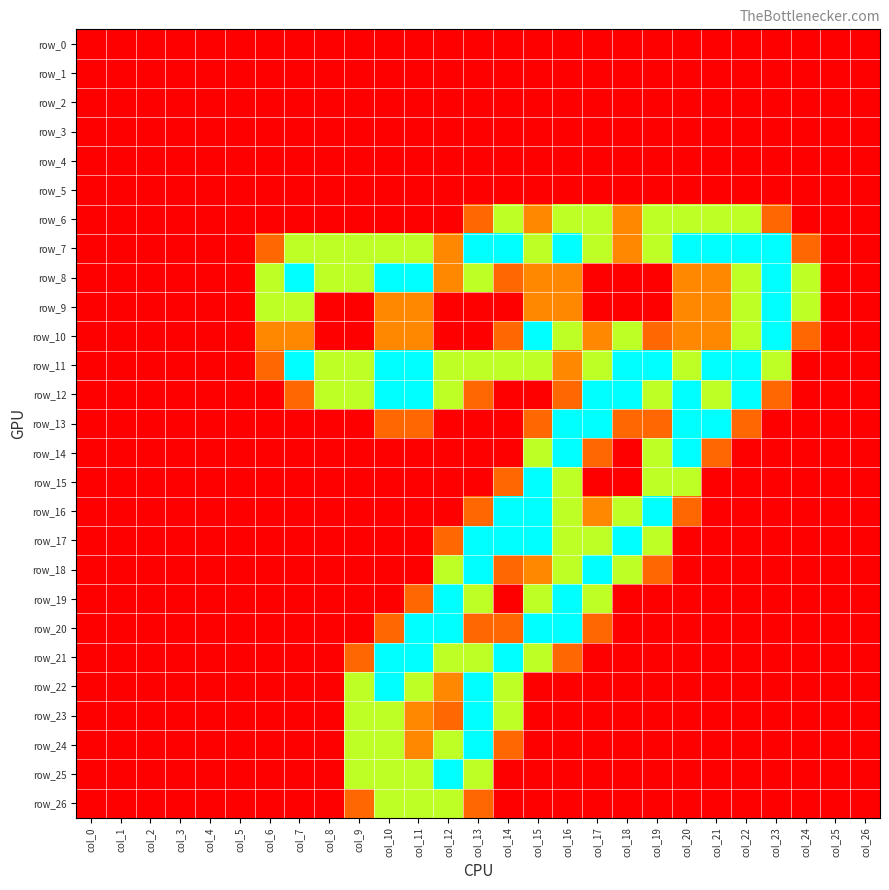

At how many categories does at least one series exceed 1?

19